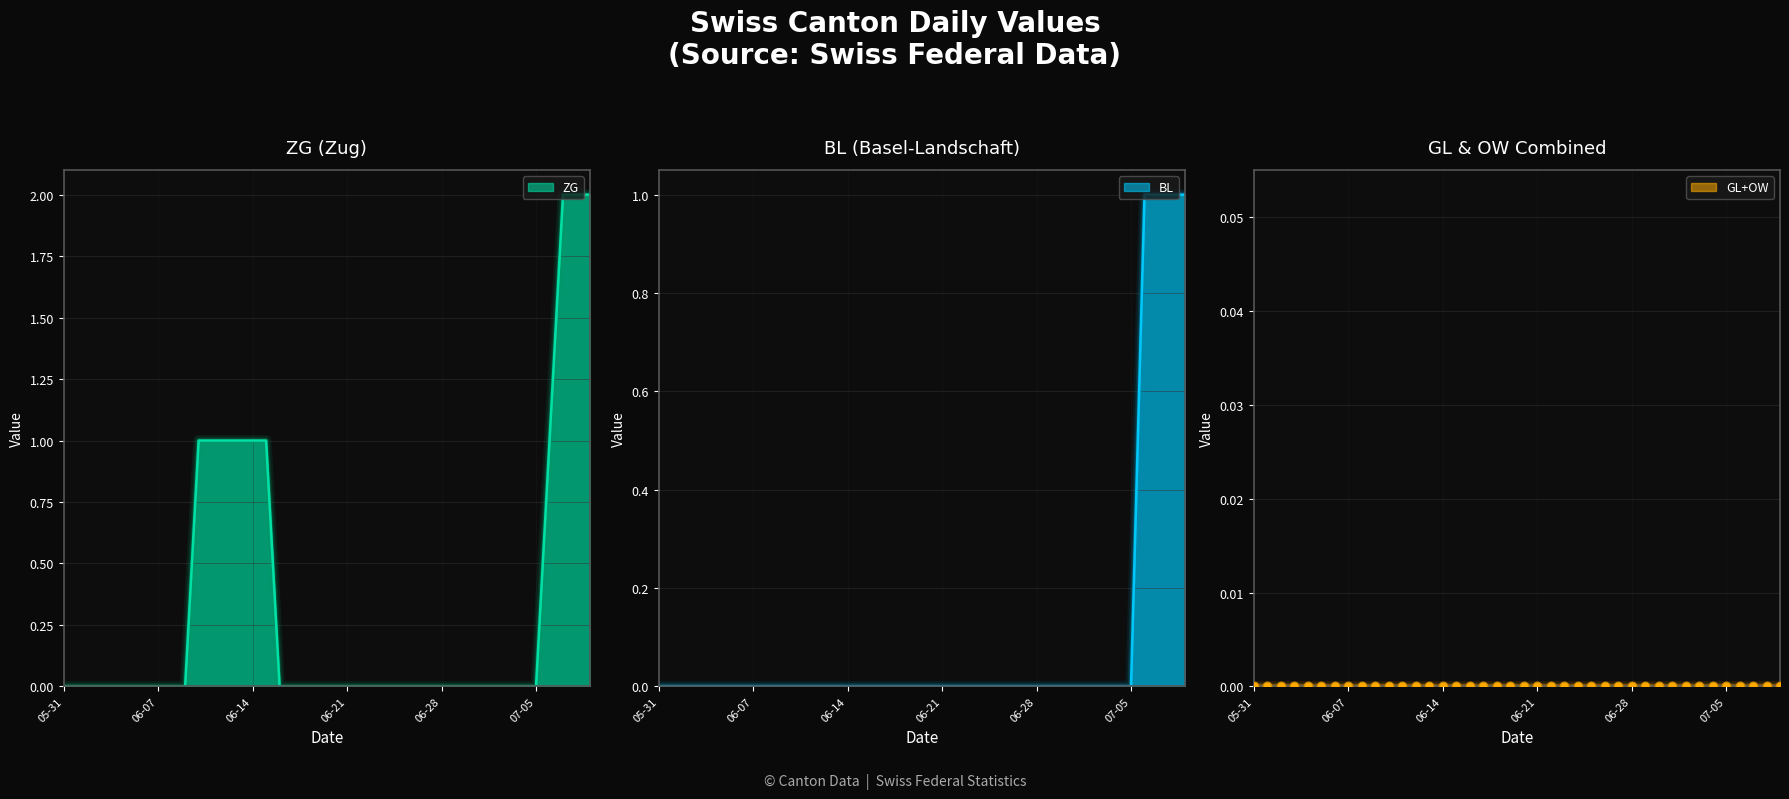

Which series contains the highest Y value?

ZG